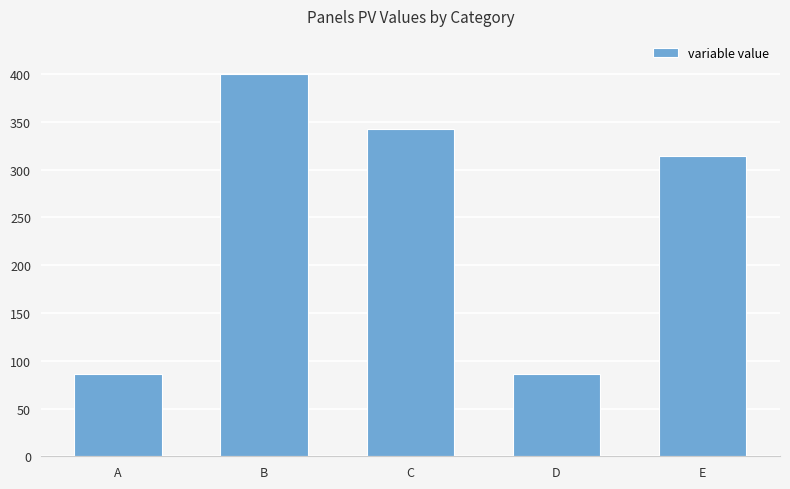

Where does the data first go above 314?

B